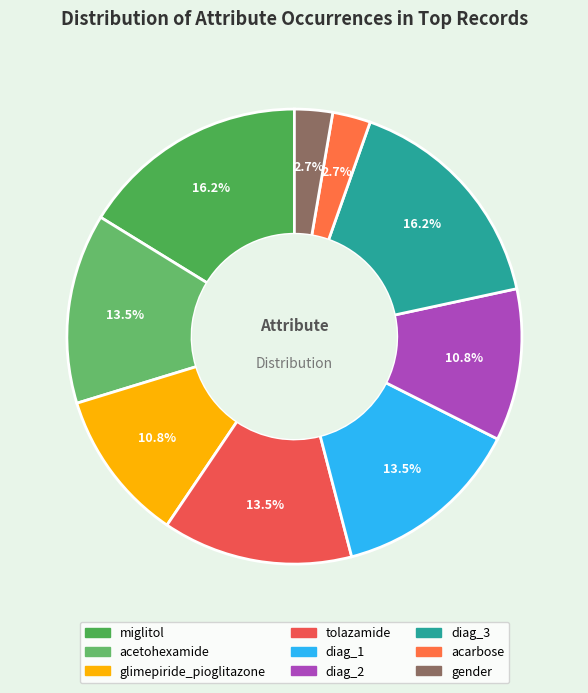

What portion of the pie excludes miglitol?

83.8%